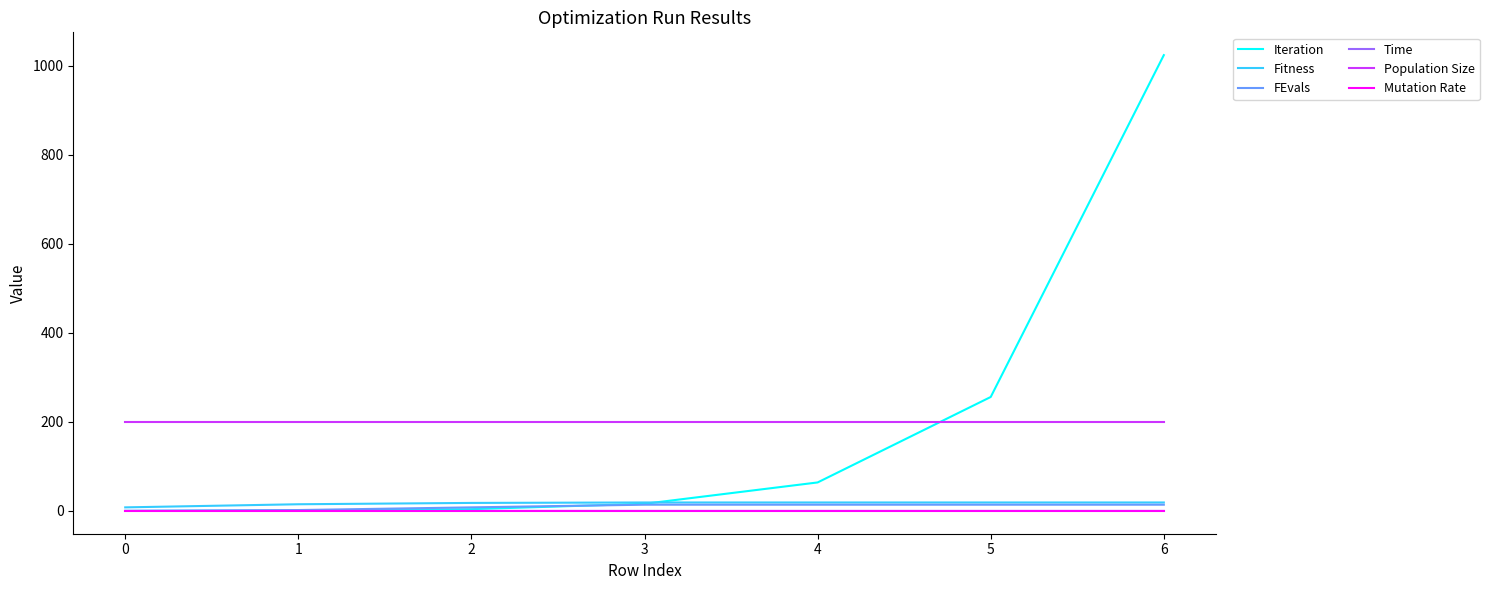

True or false: Mutation Rate and Time intersect in this chart.

False